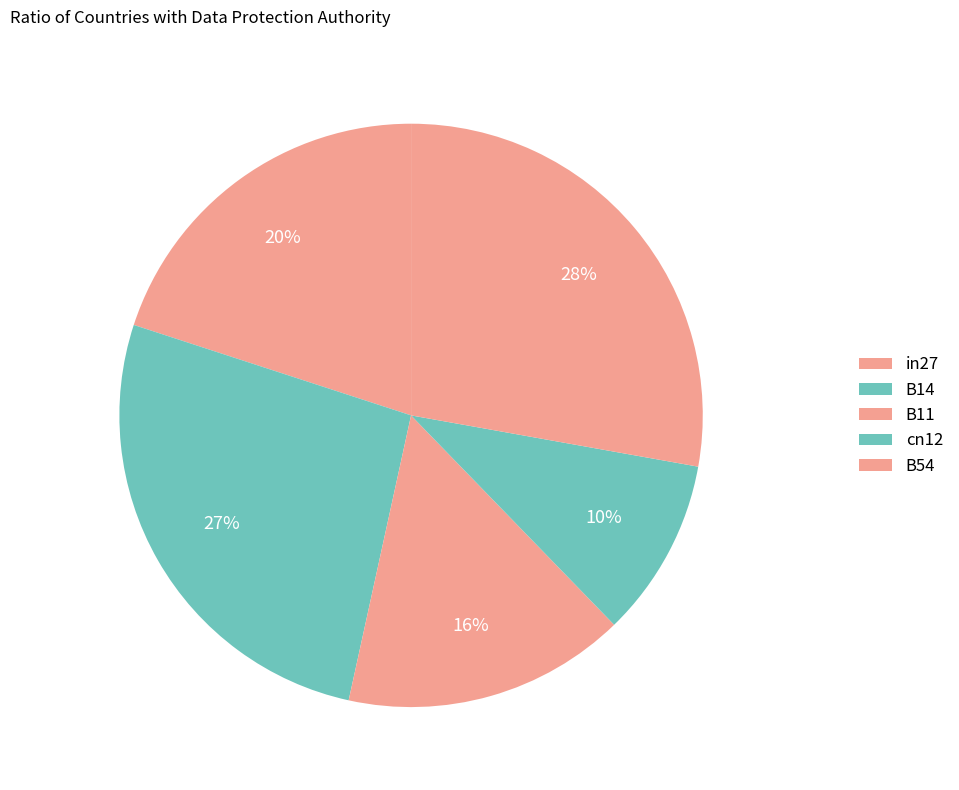

Do cn12 and B54 together represent more than half of the pie?

No